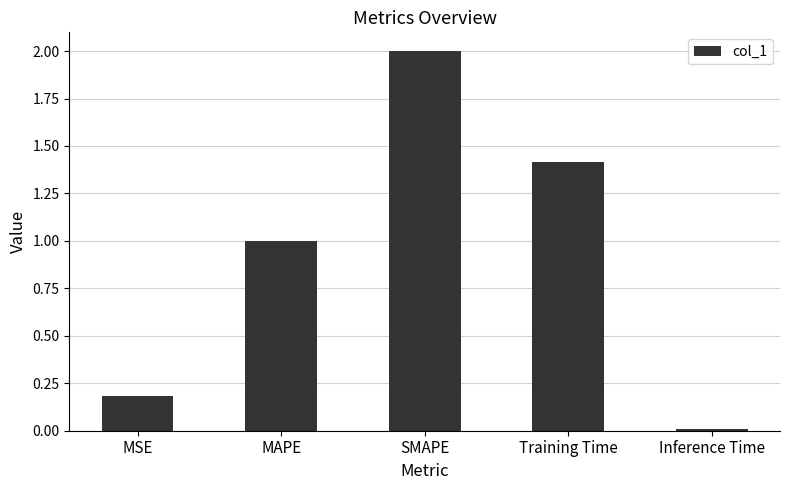

What is the difference between the maximum and minimum values?

2.0